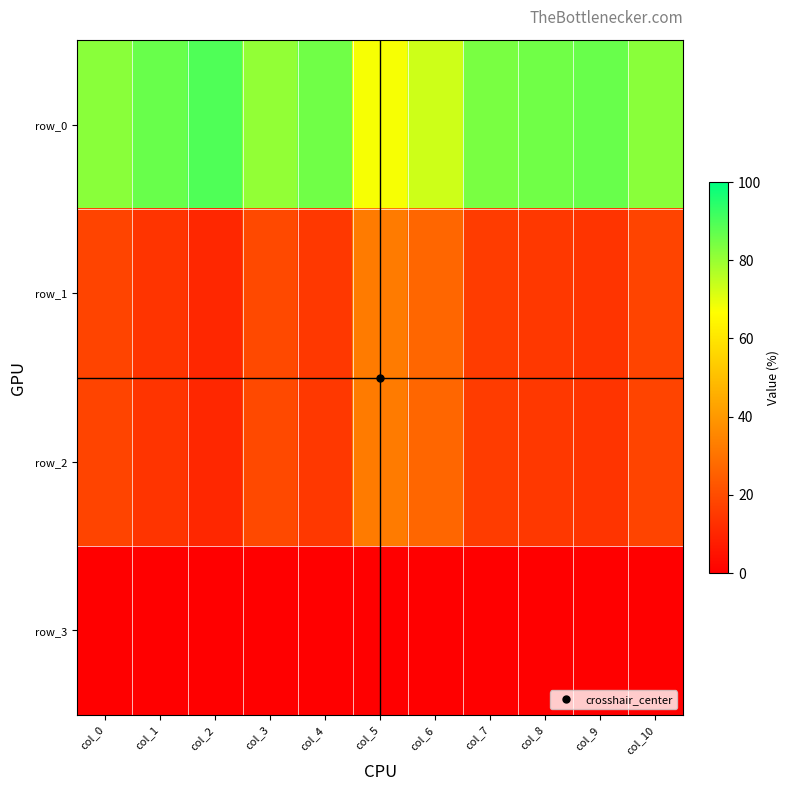

List the labels in order of row_3 value, smallest first.

col_0, col_1, col_2, col_3, col_4, col_5, col_6, col_7, col_8, col_9, col_10